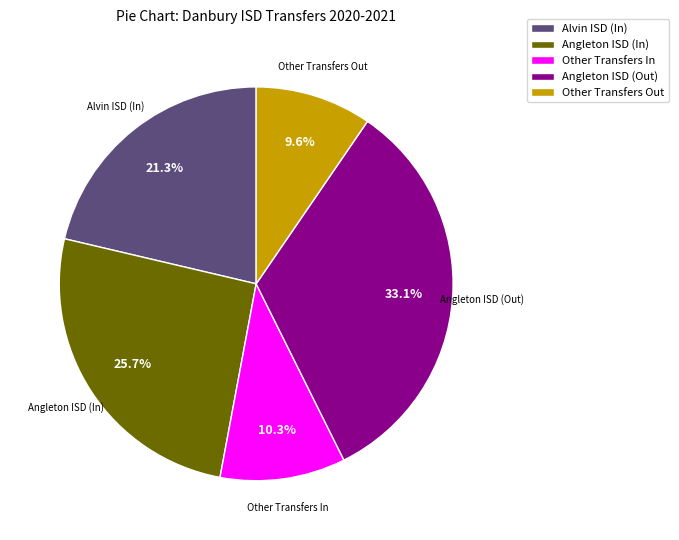

Does Alvin ISD (In) represent more than half of the total?

No